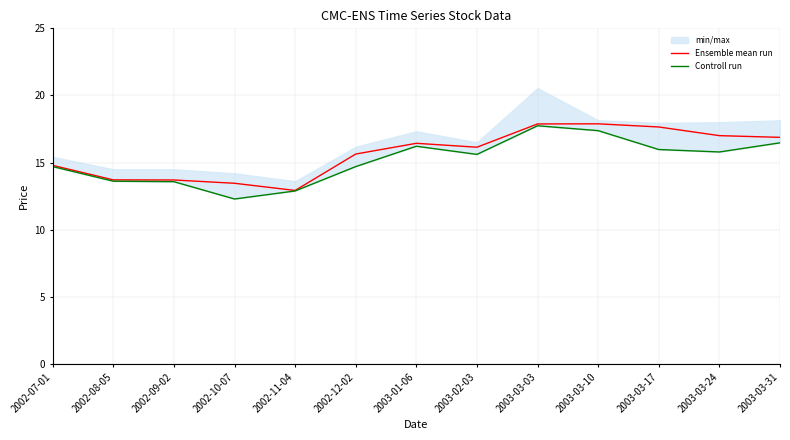

How many values in the Controll run series exceed 15?

7